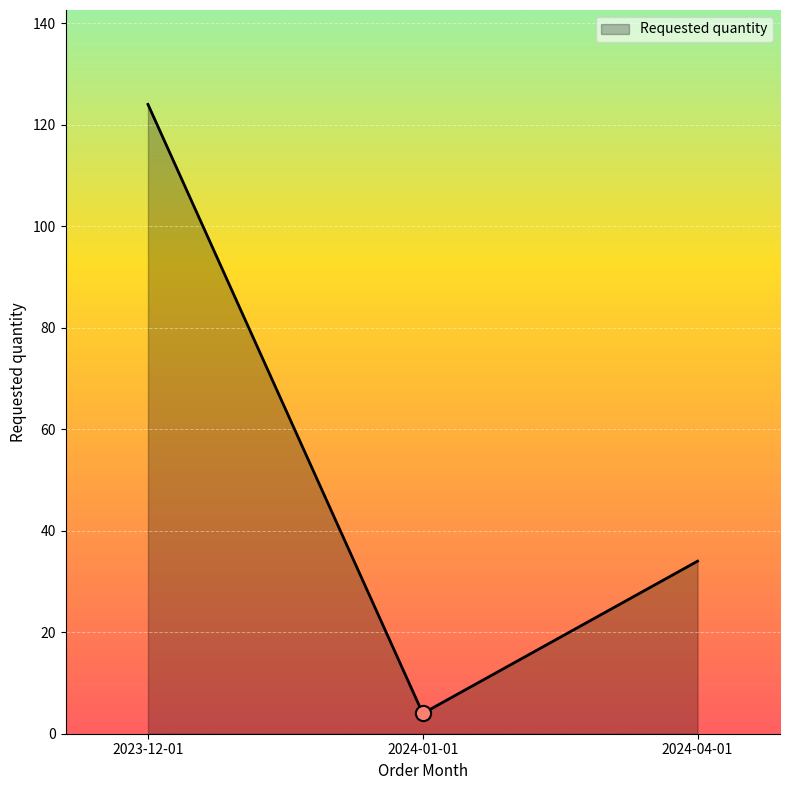

What is the change in value from 2023-12-01 to 2024-04-01?

-90